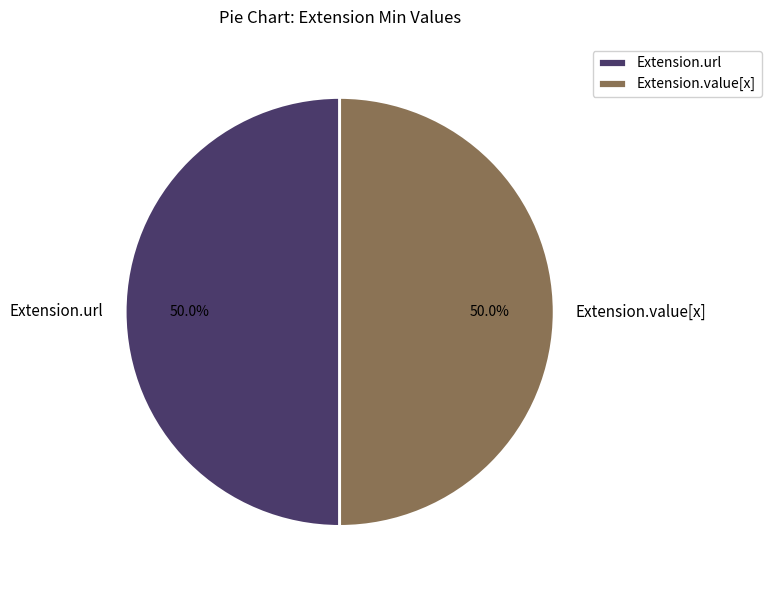

What is the ratio of the value at Extension.url to the value at Extension.value[x]?

1.0